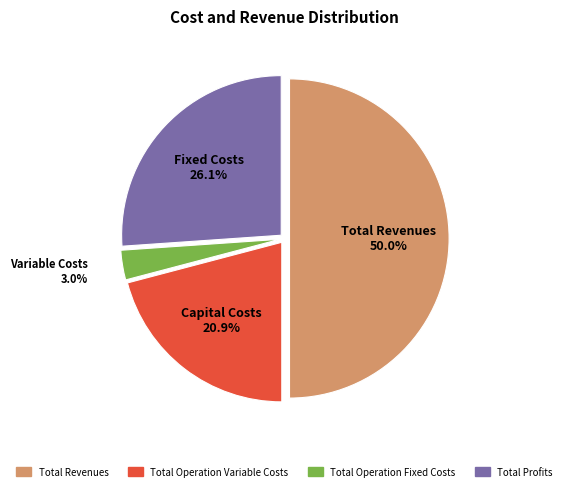

How many slices are in this pie chart?

4